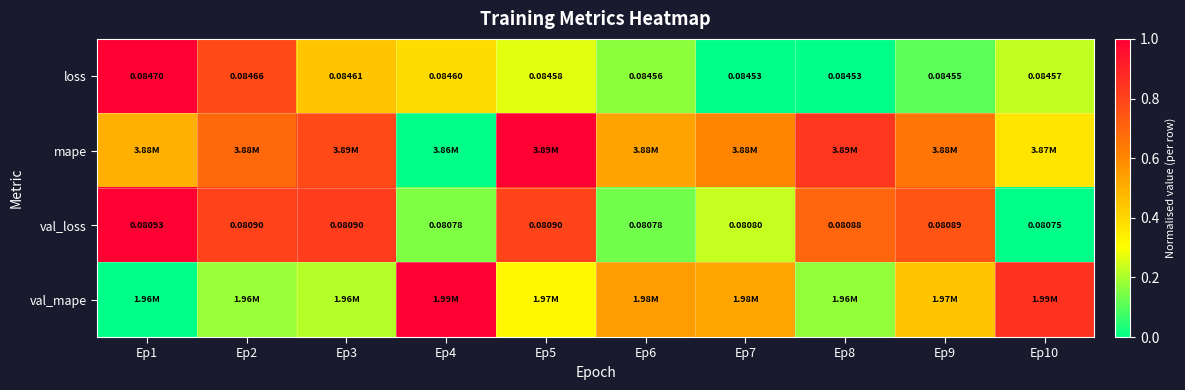

At which category is the sum across all series the highest?

Ep1